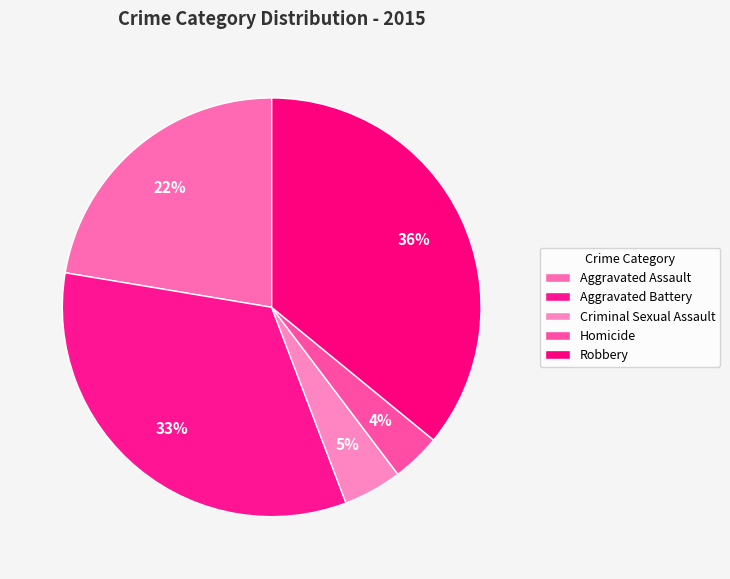

What is the smallest slice in the pie chart?

Homicide